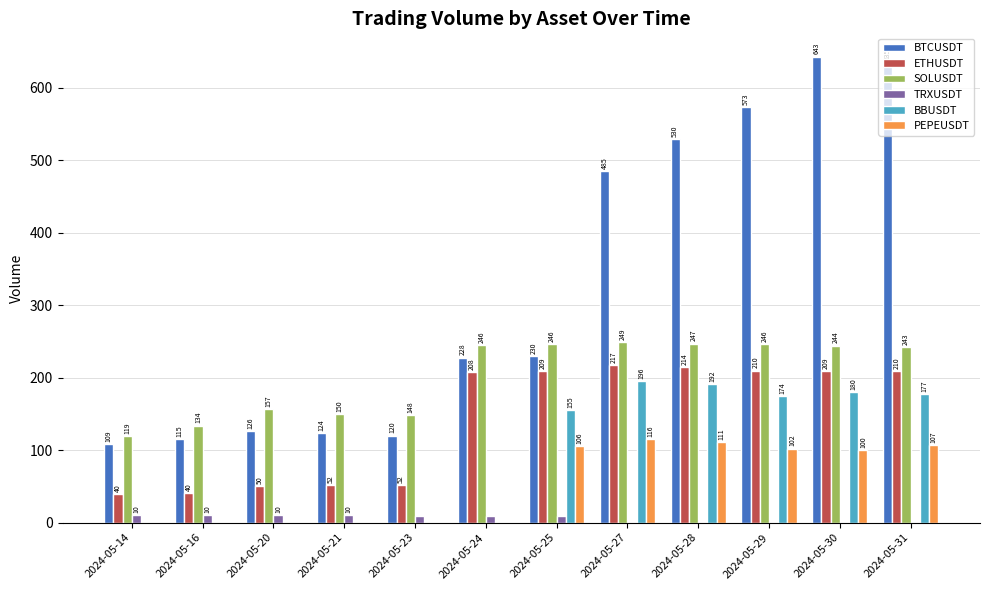

What is the average value of the PEPEUSDT series?

53.4